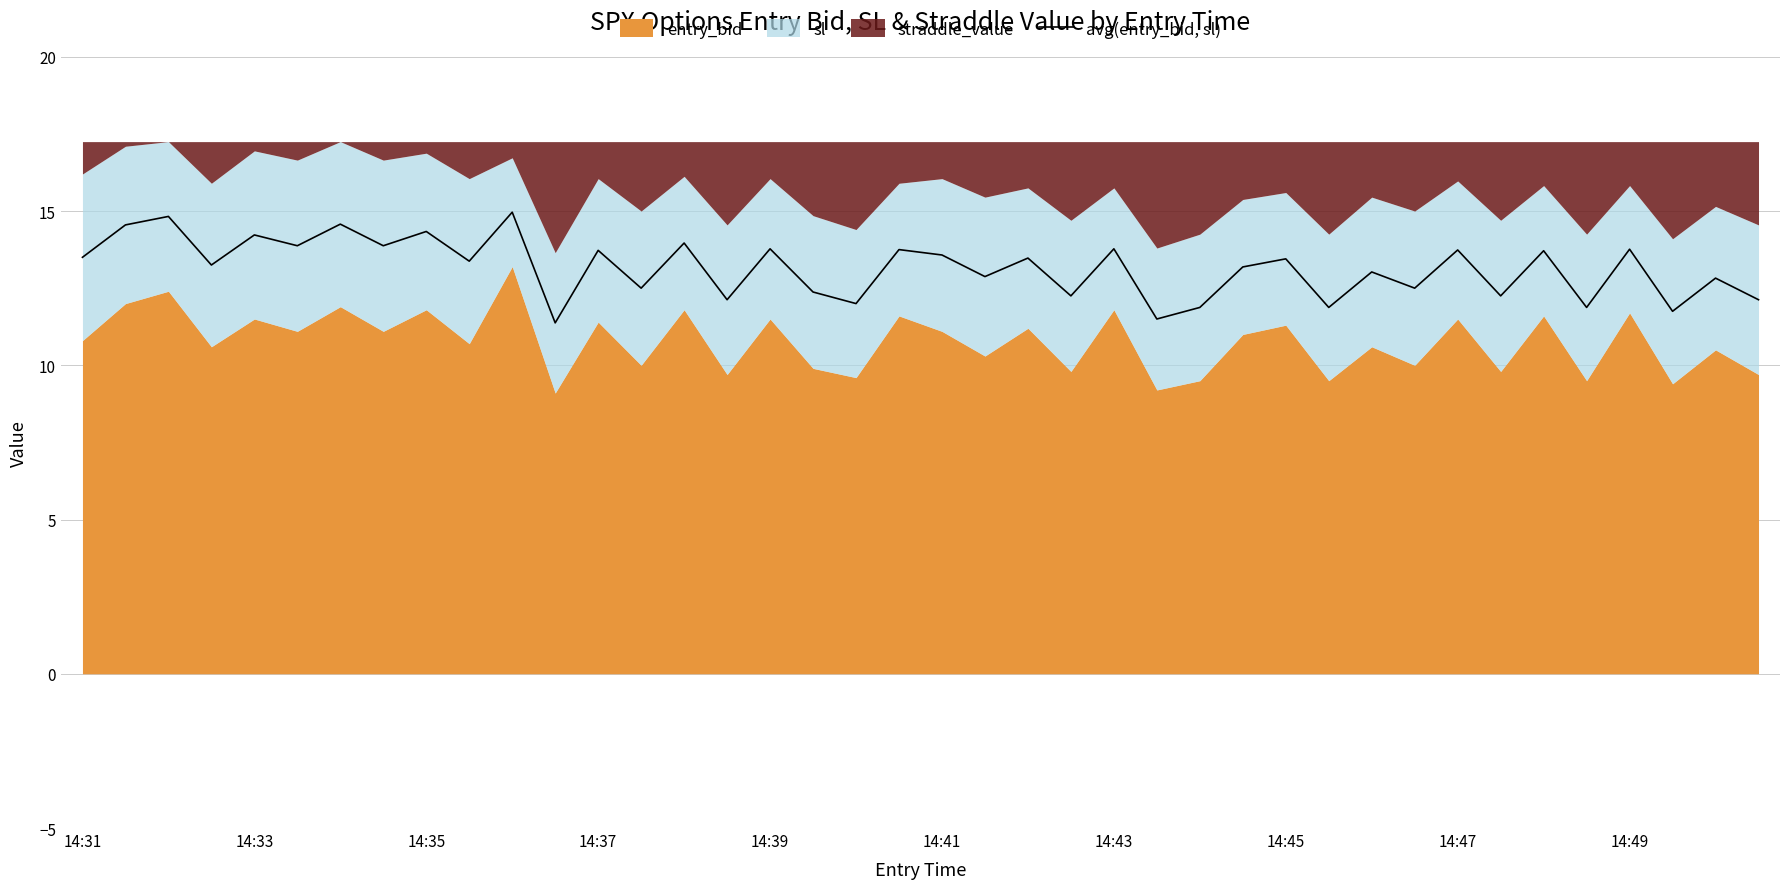

True or false: avg(entry_bid, sl) has a value of 13.5 at 14:31.

True